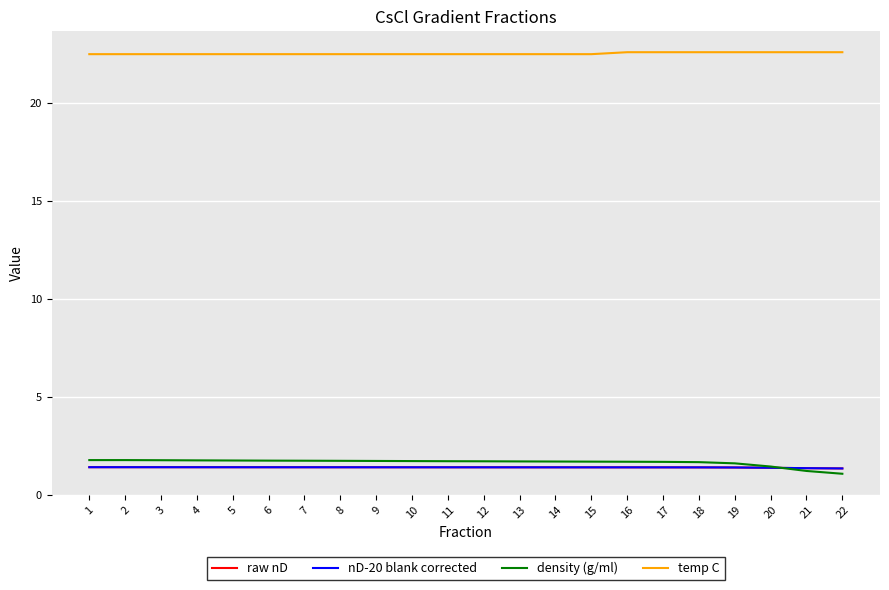

At how many categories does at least one series exceed 12?

22